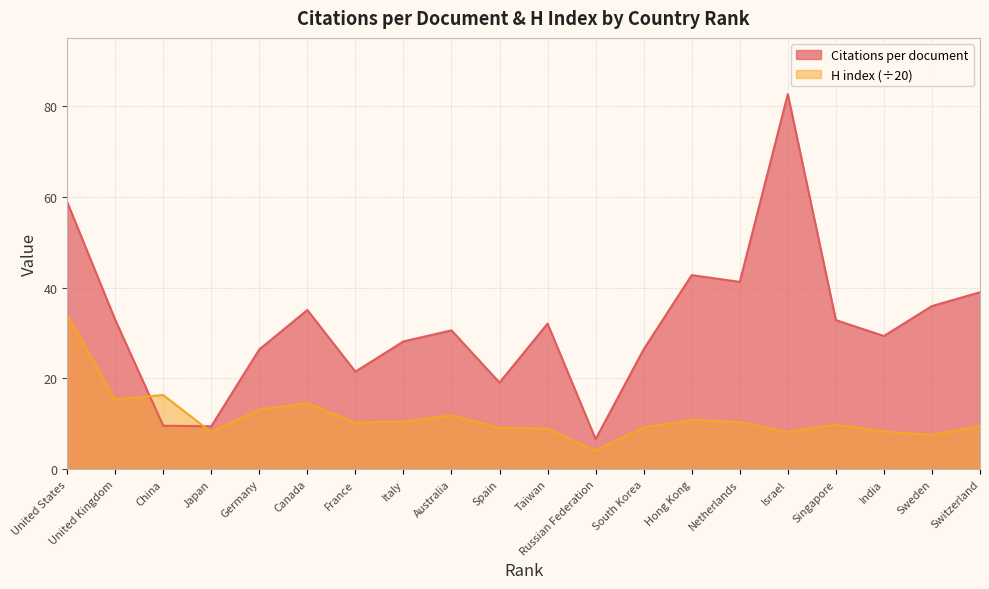

Which category has the lowest value across all series?

Russian Federation